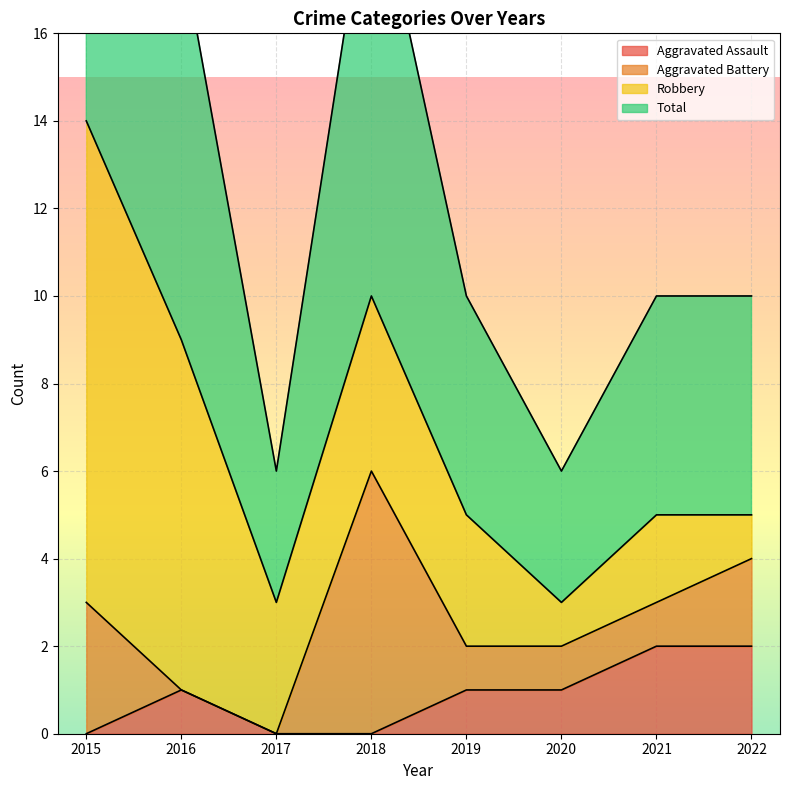

What is the maximum value shown in the chart?

14